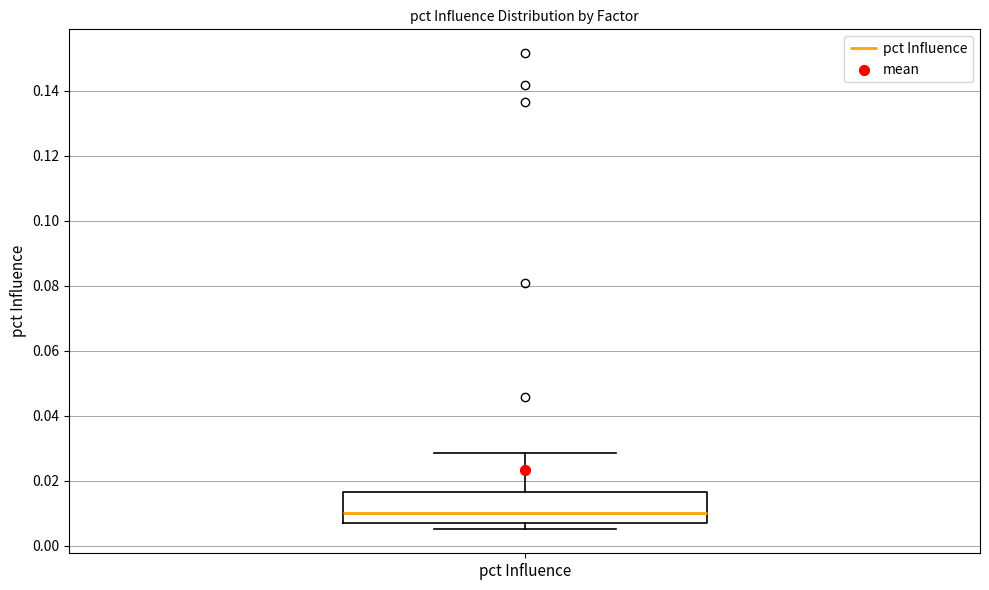

Where is the lower edge of the box for pct Influence on the y-axis? The values are not printed on the chart, so give them approximately, as read against the axis.

0.008